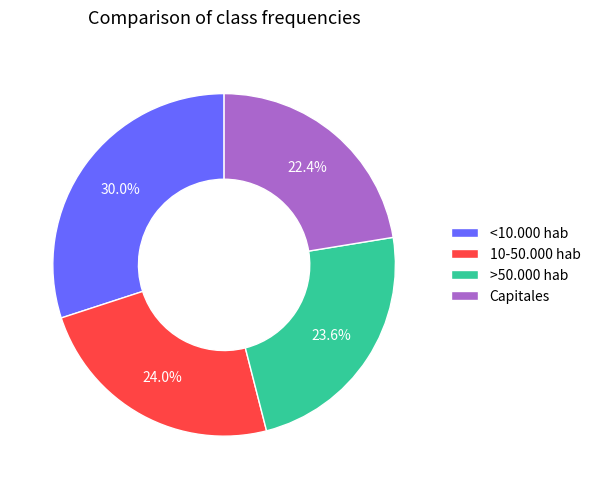

Does <10.000 hab represent more than half of the total?

No